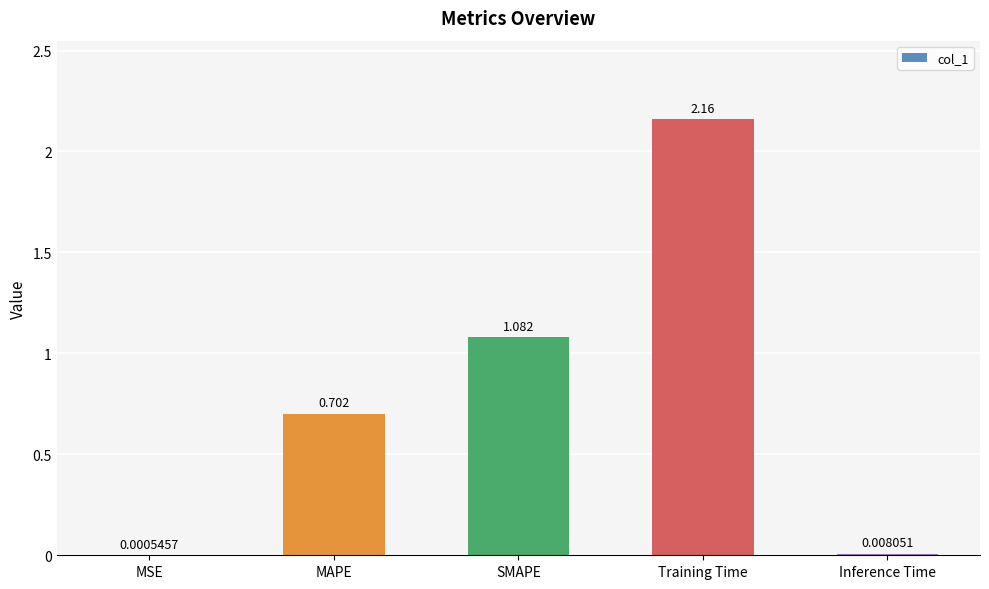

Are the bars grouped side by side (vs. stacked)?

No